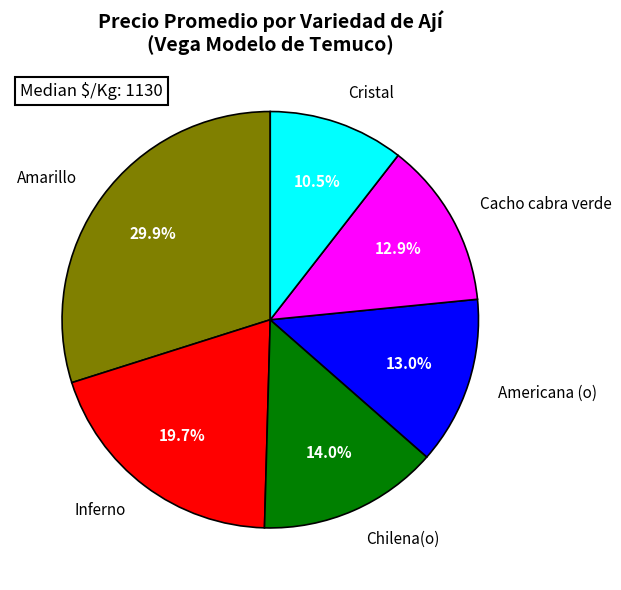

What percentage is NOT represented by Chilena(o)?

86.0%